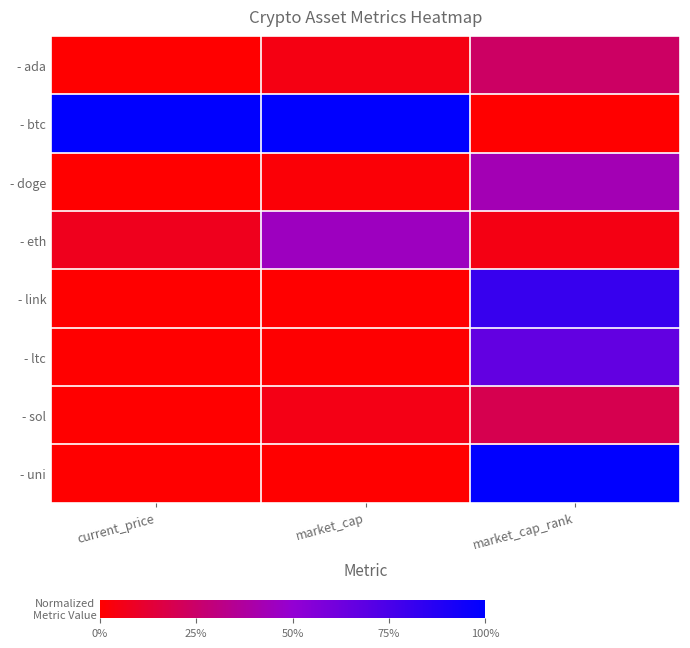

At how many categories does at least one series exceed 0?

3